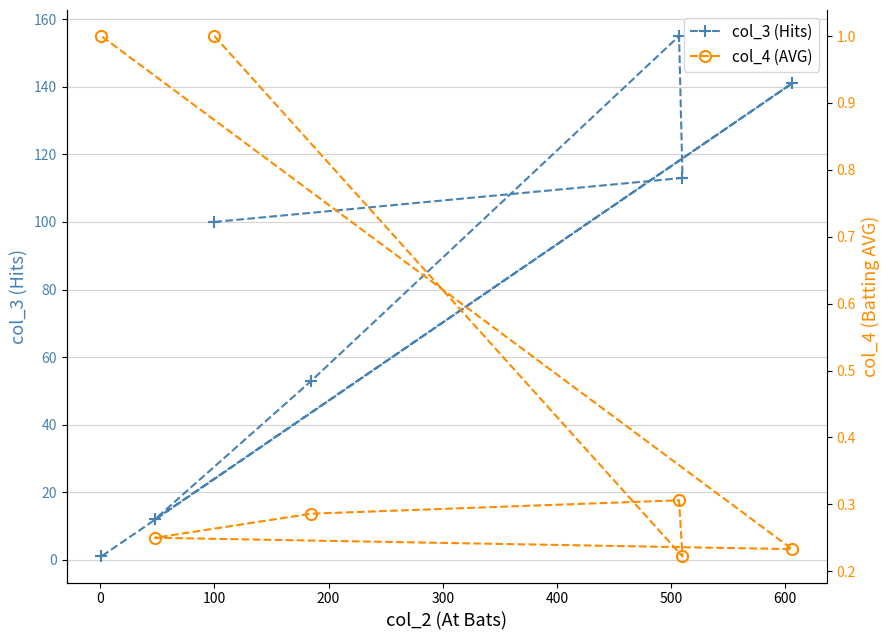

How many values in the col_3 (Hits) series are below 100?

3